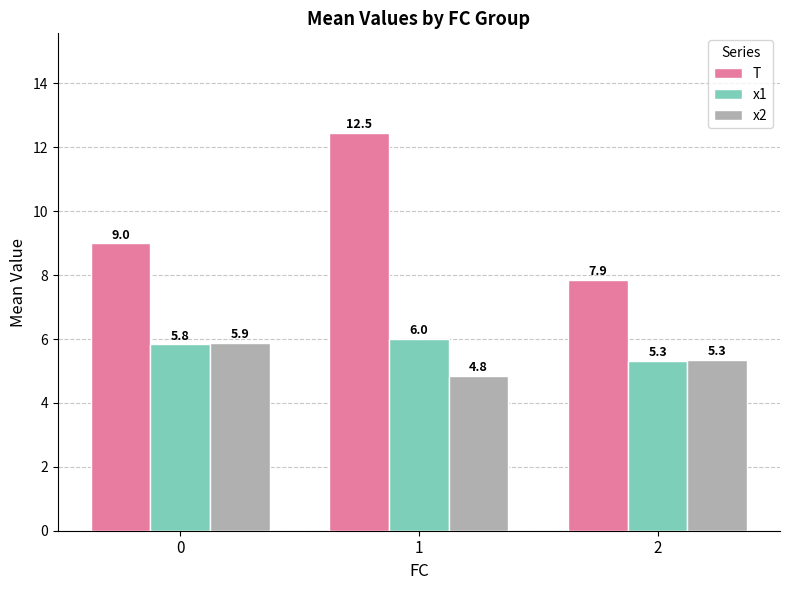

The value of x1 at 1 is 2.9. True or false?

False